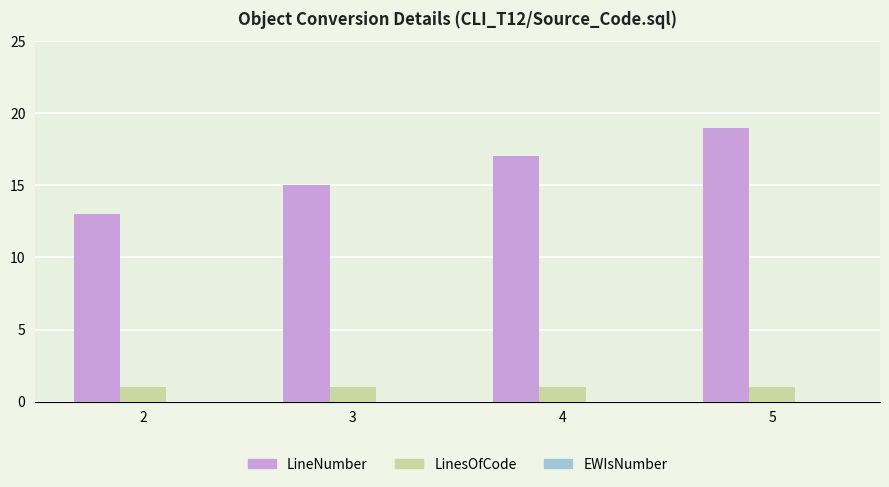

Rank the series at 2 from highest to lowest value.

LineNumber, LinesOfCode